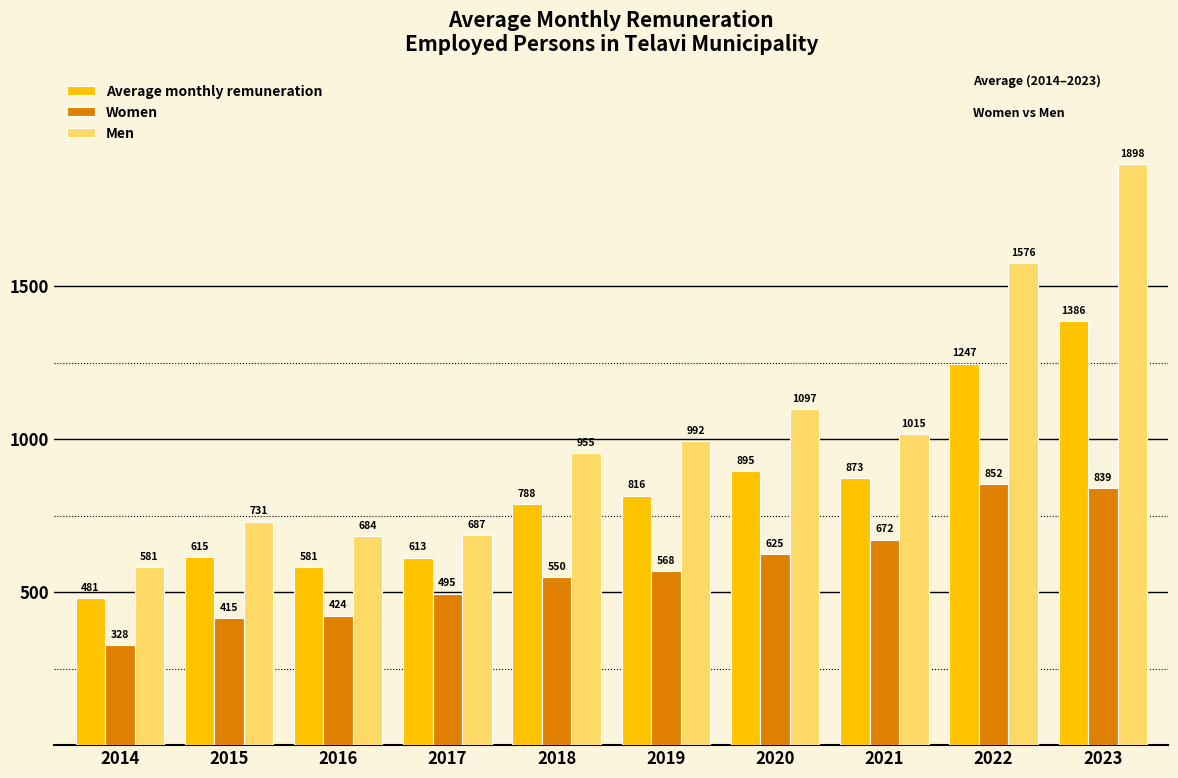

Read the Men value at 2018.

954.8